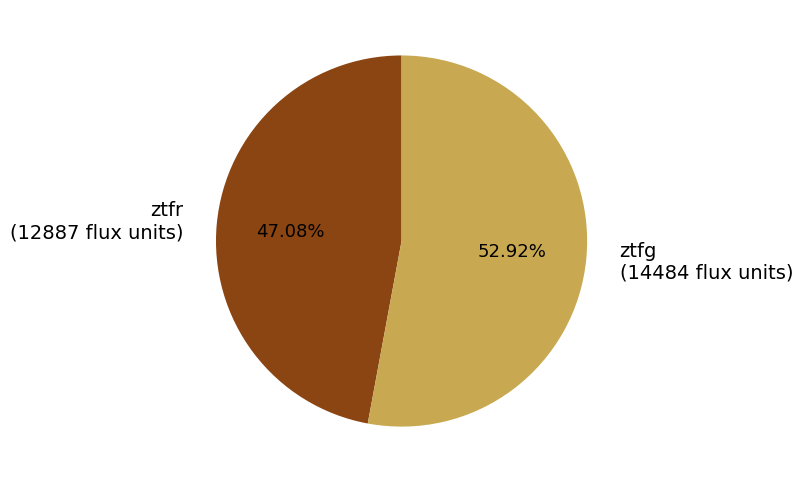

Does ztfg represent more than half of the total?

Yes